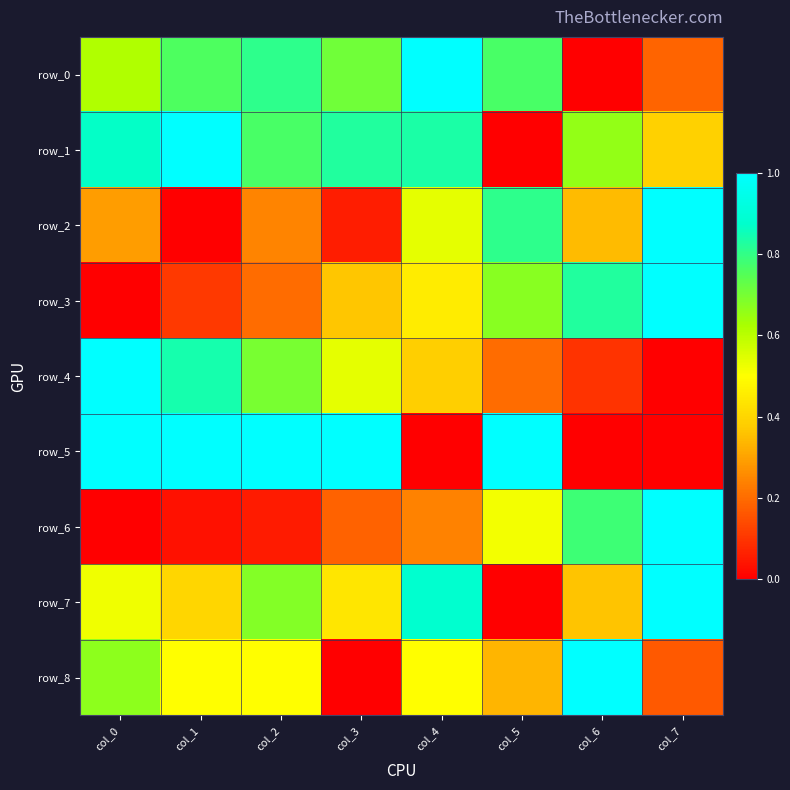

How many distinct data groups are displayed?

9